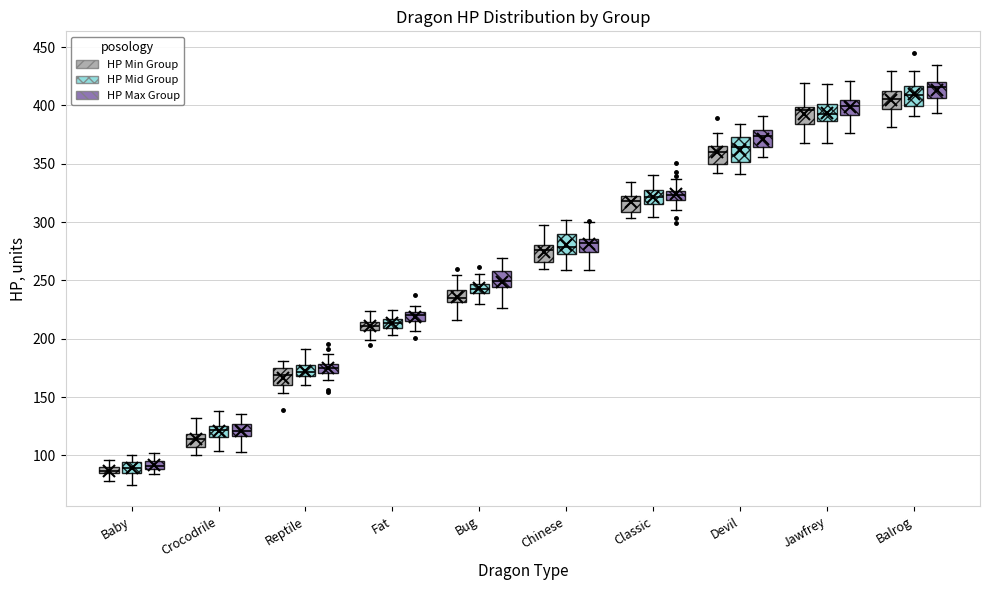

Where does the median line of the box for Devil (HP Mid Group) sit on the y-axis? The values are not printed on the chart, so give them approximately, as read against the axis.

365